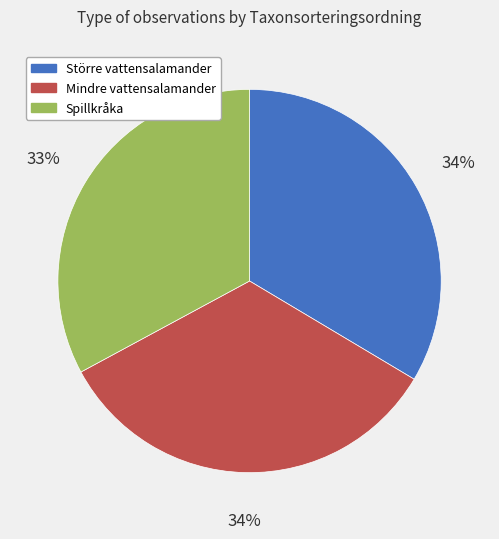

To the nearest percent, what is the difference between the largest and smallest slice percentages?

1%